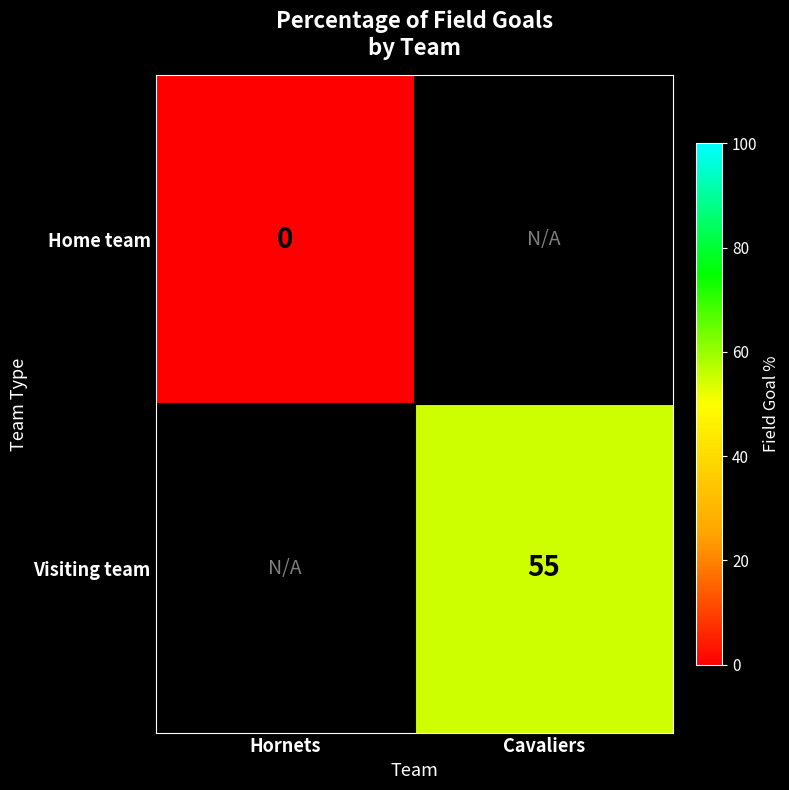

True or false: Visiting team has a value of 55 at Cavaliers.

True